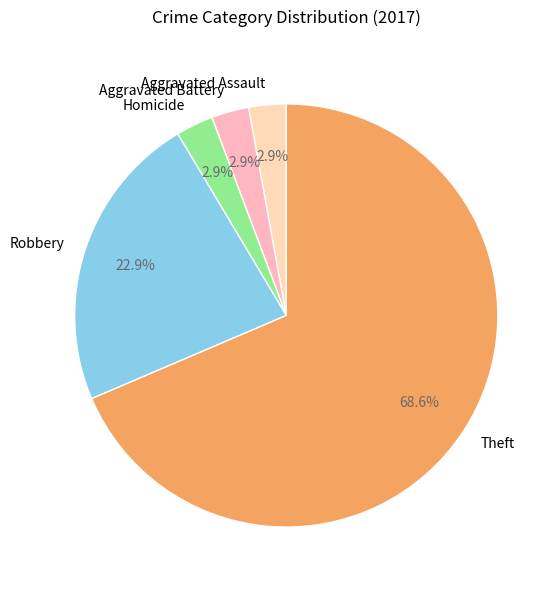

Count the number of slices in the pie.

5